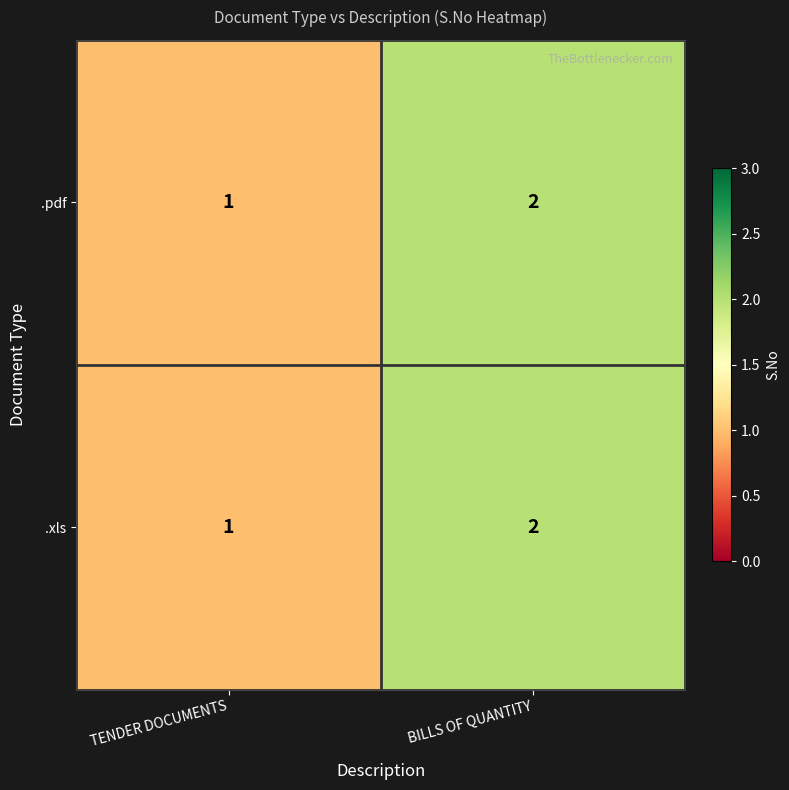

What is the sum of all .xls values?

3